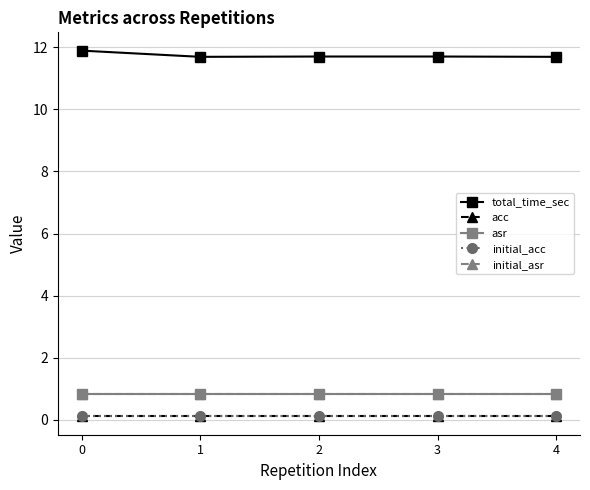

Is it true that asr equals 0.8 at 3?

True